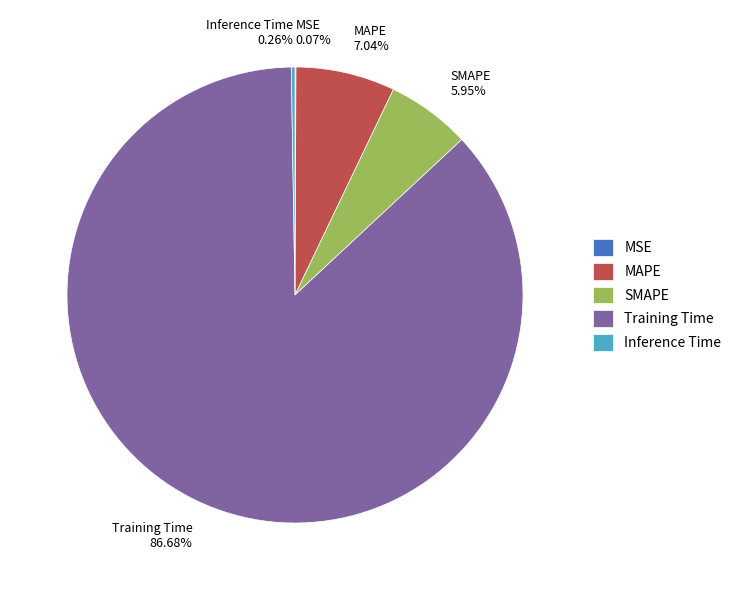

What percentage is the Training Time slice, to the nearest percent?

87%